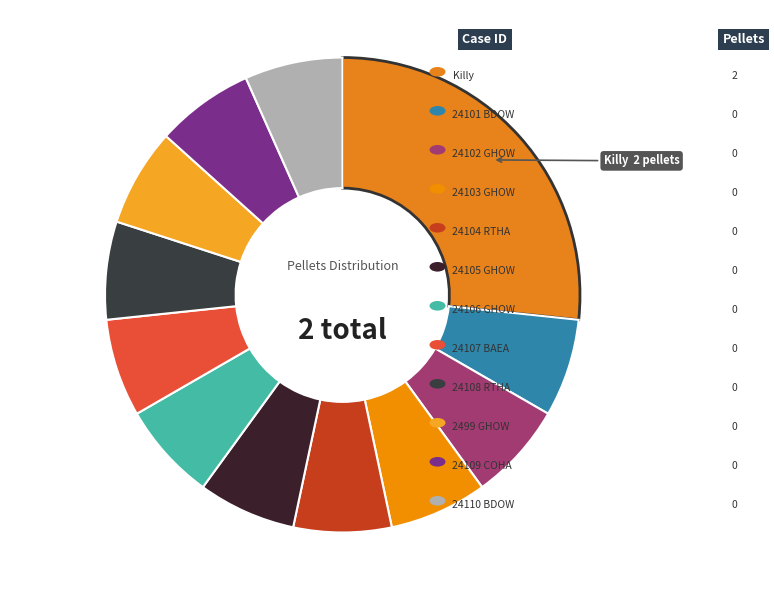

How many slices are in this pie chart?

12